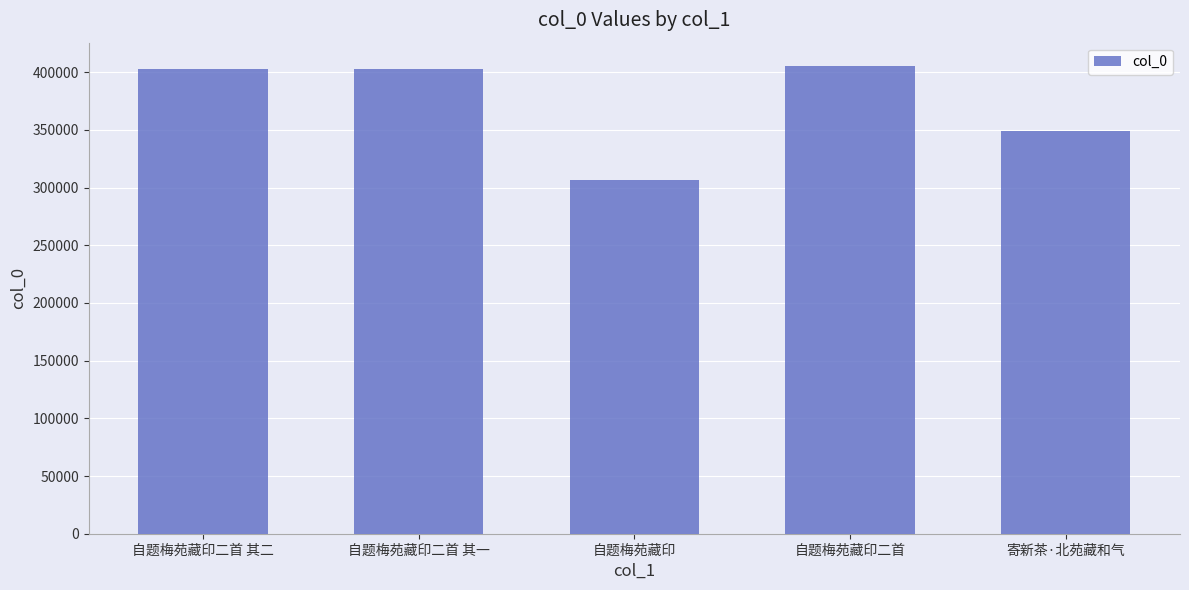

What is the label of the 3rd bar from the left?

自题梅苑藏印